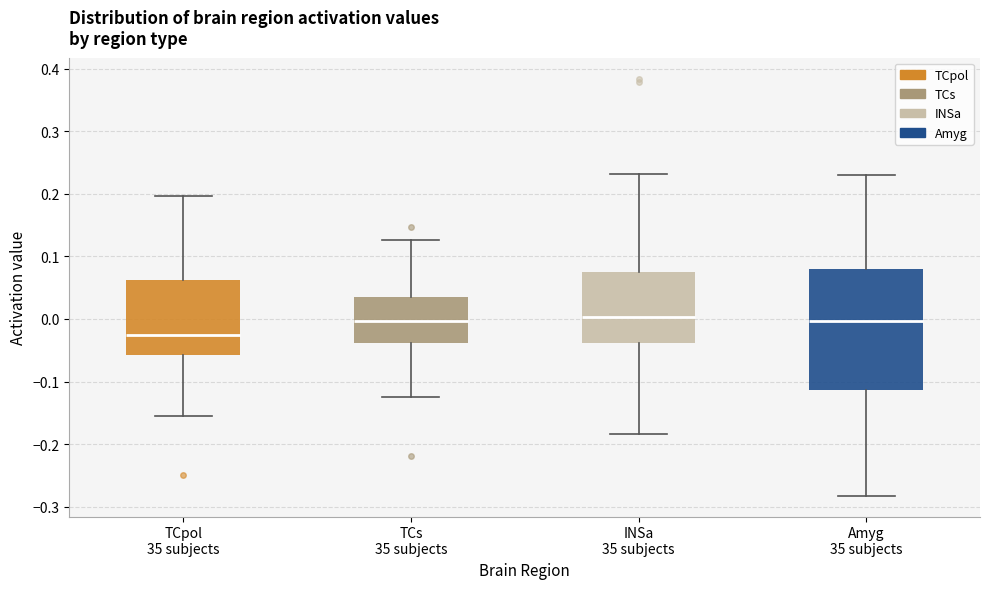

Reading left to right, transcribe this box plot: for each box, give where its median line is, the range the box spans, and where its two whiskers end, as read against the y-axis. The values are not printed on the chart, so give them approximately, as read against the axis.

TCpol 35 subjects: median -0.03, box -0.06 to 0.06, whiskers -0.16 to 0.20
TCs 35 subjects: median 0.00, box -0.04 to 0.03, whiskers -0.13 to 0.13
INSa 35 subjects: median 0.00, box -0.04 to 0.08, whiskers -0.18 to 0.23
Amyg 35 subjects: median 0.00, box -0.11 to 0.08, whiskers -0.28 to 0.23